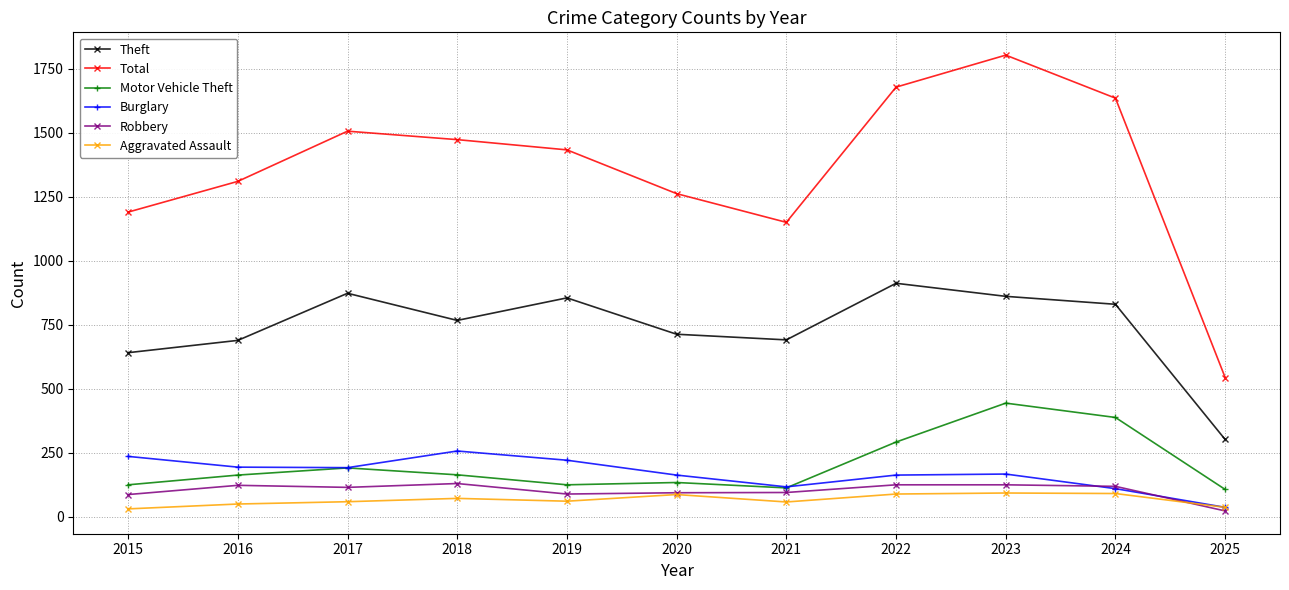

What is the sum of all Robbery values?

1125